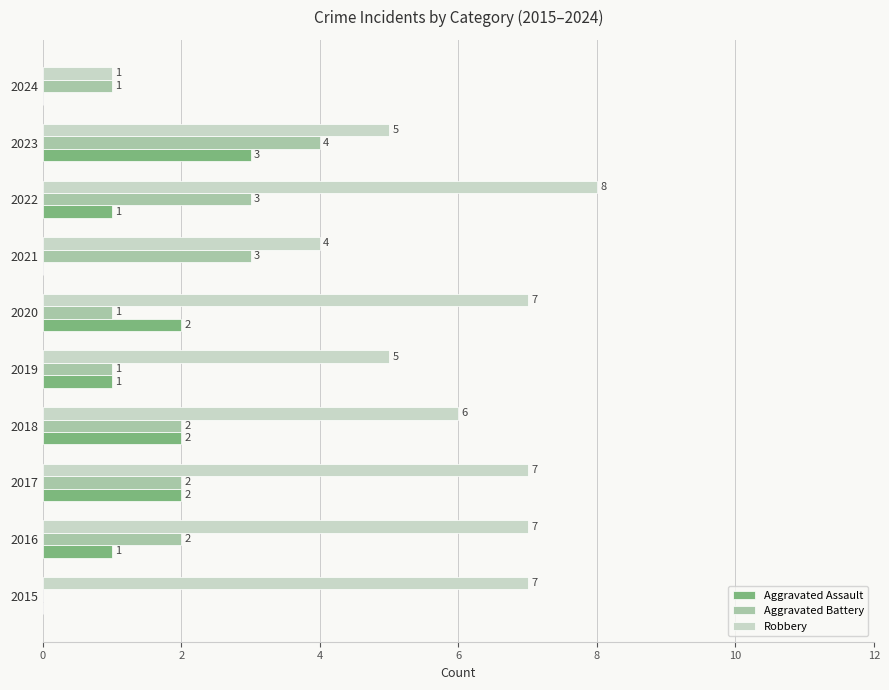

What is the maximum value for Aggravated Assault?

3